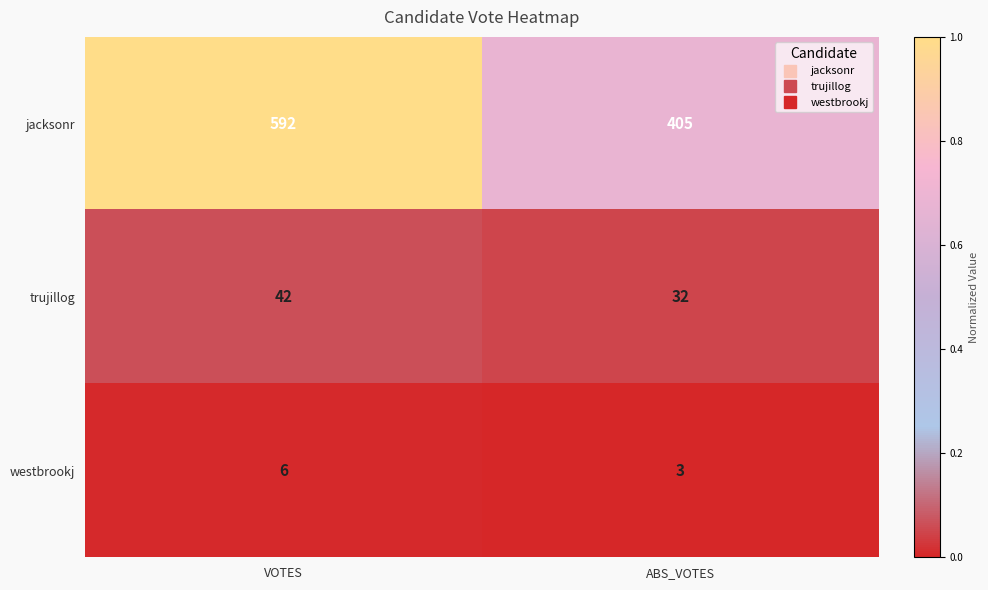

Which series has the largest range (max minus min)?

jacksonr